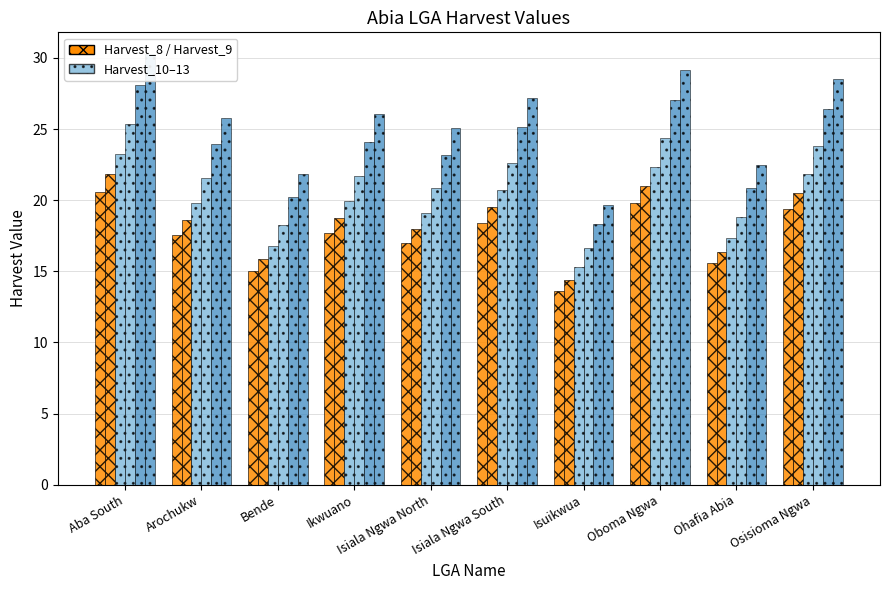

The value of Harvest_11 at Ikwuano is 21.7. True or false?

True